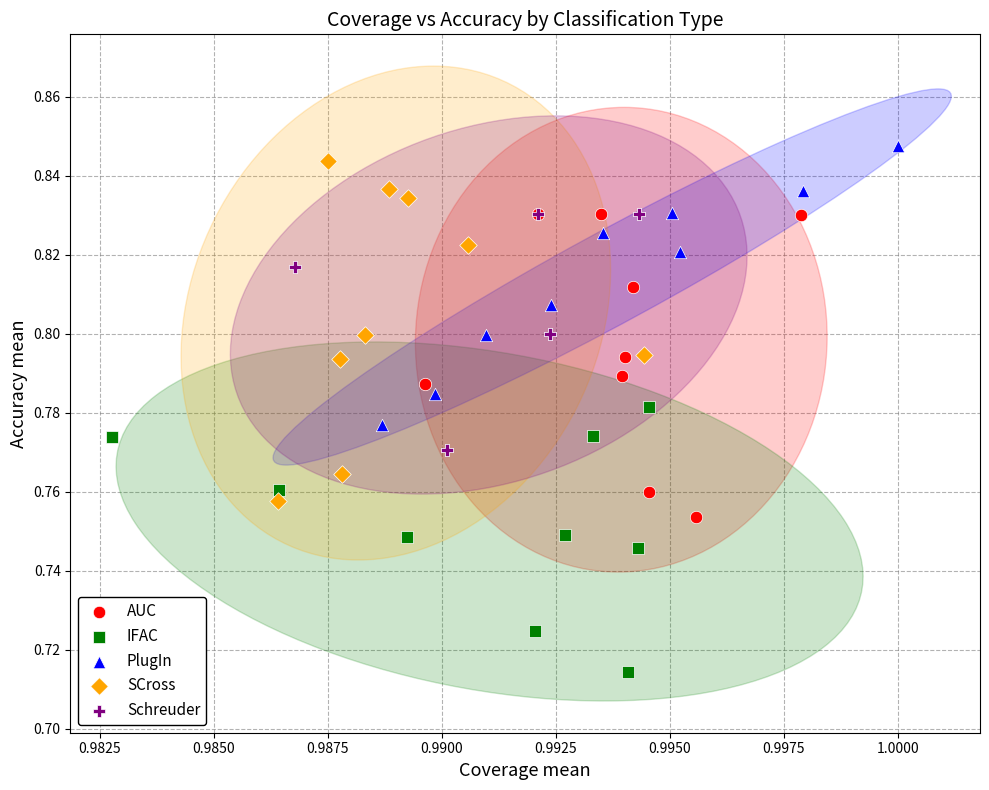

Which series contains the lowest Y value?

IFAC